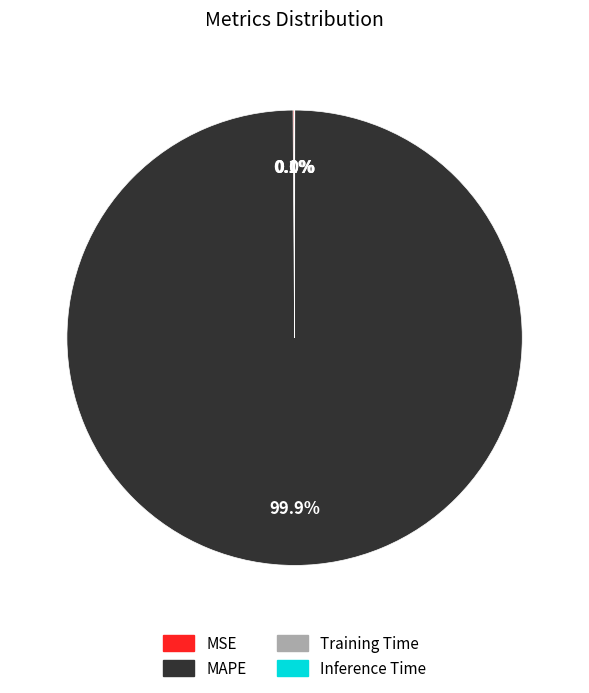

True or false: MAPE accounts for 100% of the total.

True